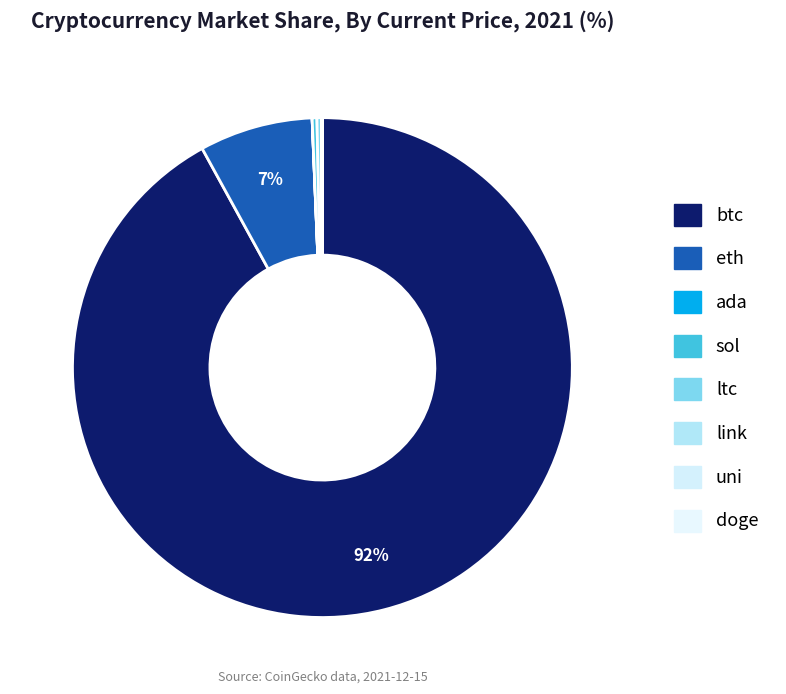

The eth slice represents 7% of the pie. True or false?

True